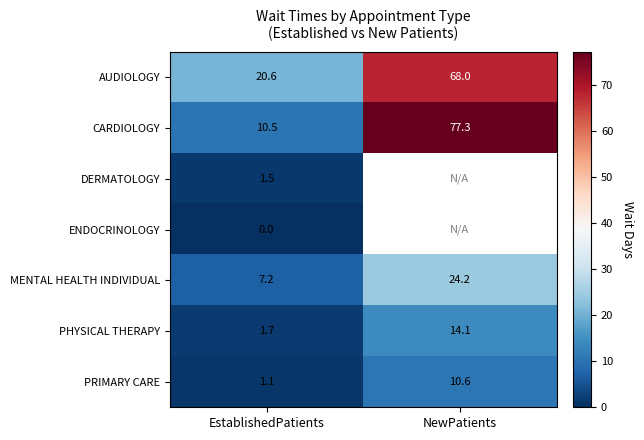

How many data points does each series have?

2